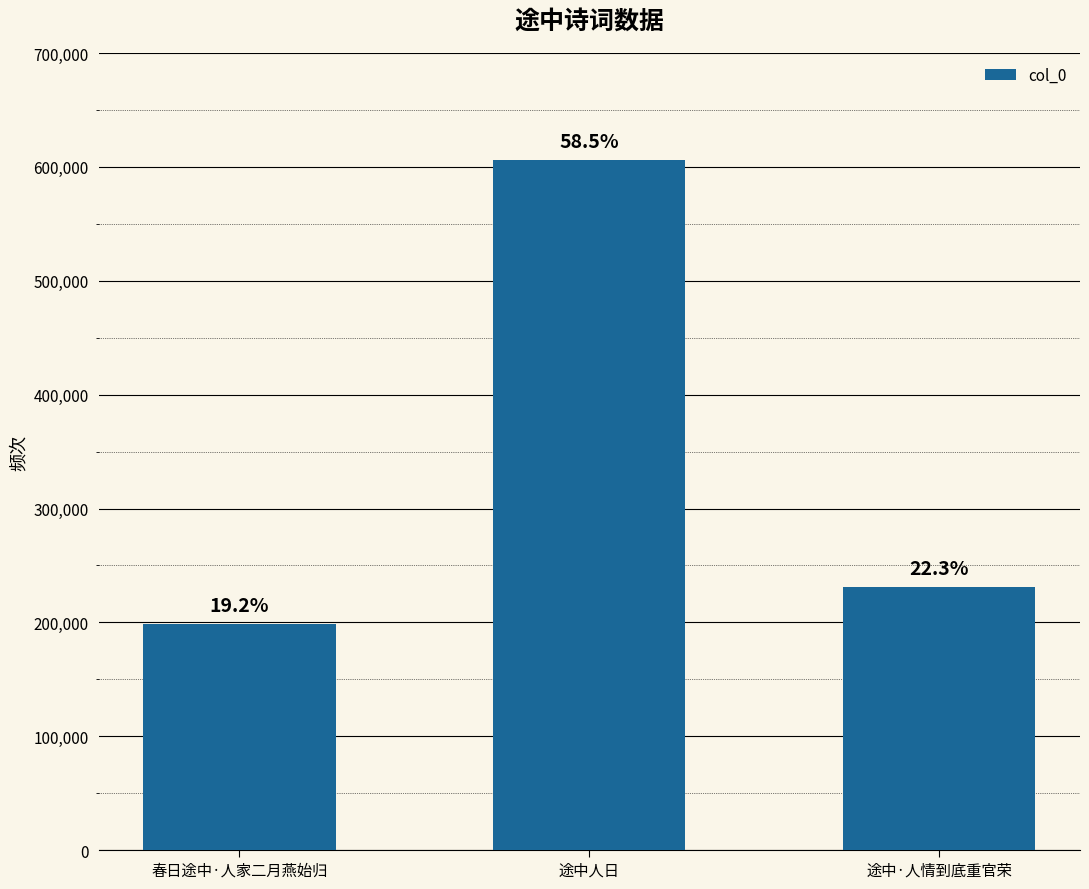

What is the label of the 1st bar from the right?

途中·人情到底重官荣